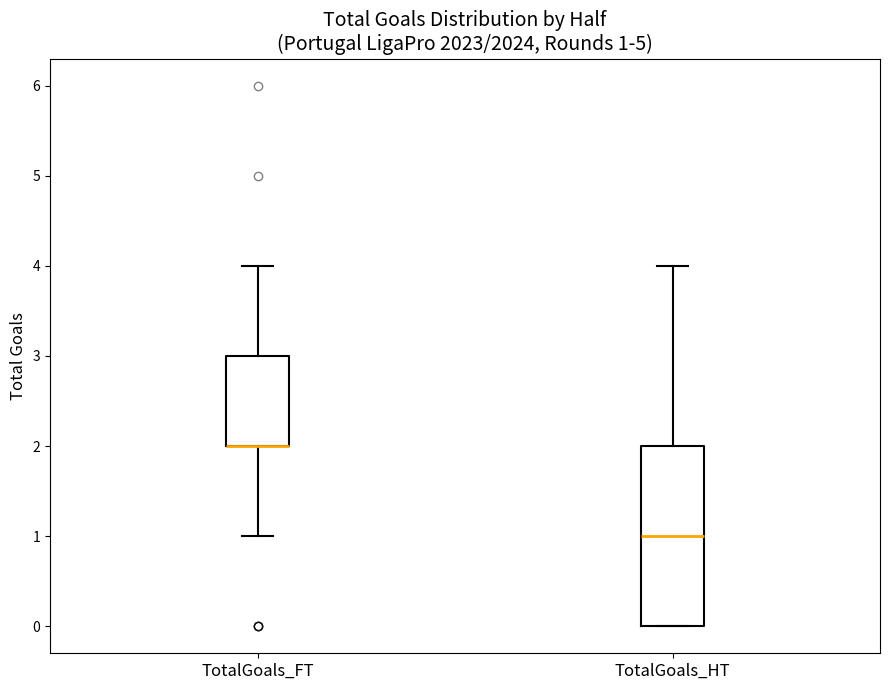

Which box is the tallest, from its lower edge to its upper edge?

TotalGoals_HT